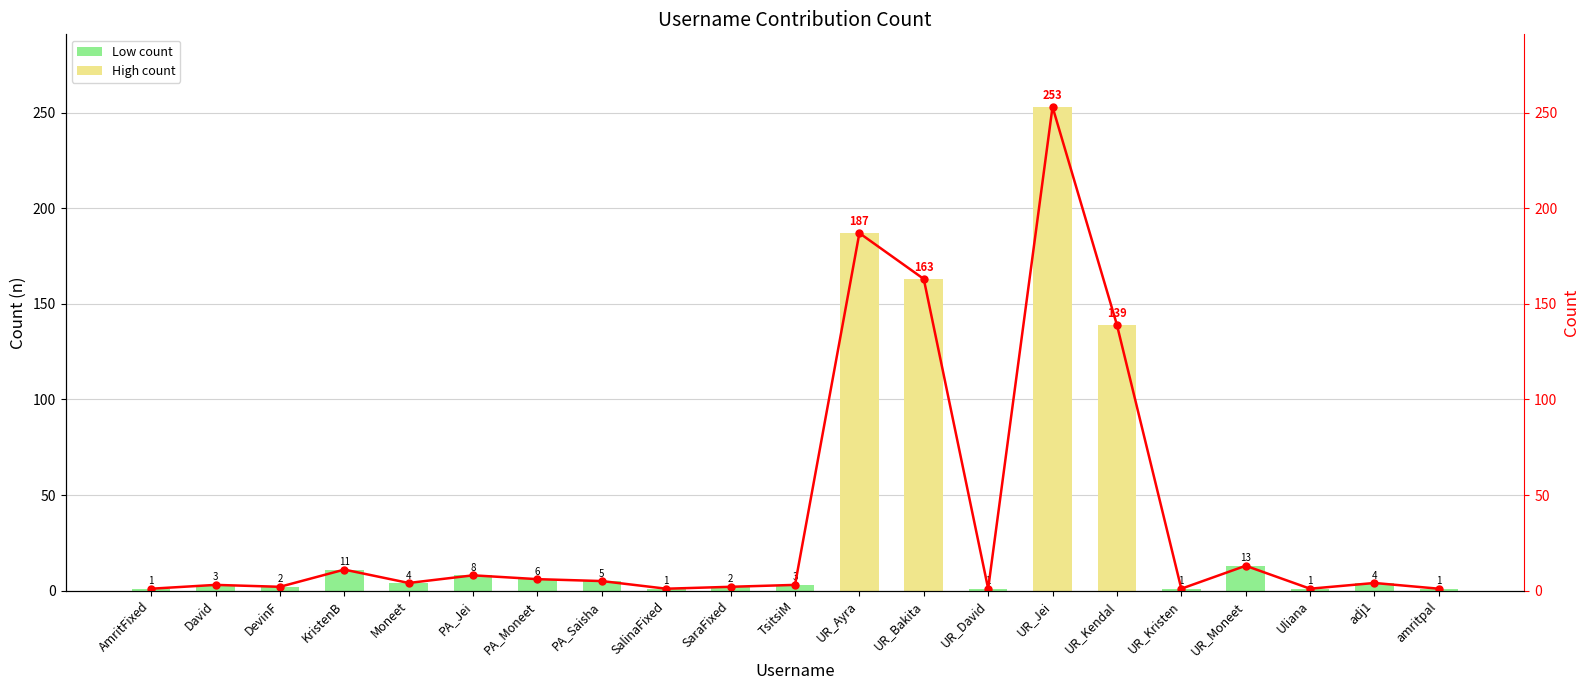

What is the total value across all series at Uliana?

2